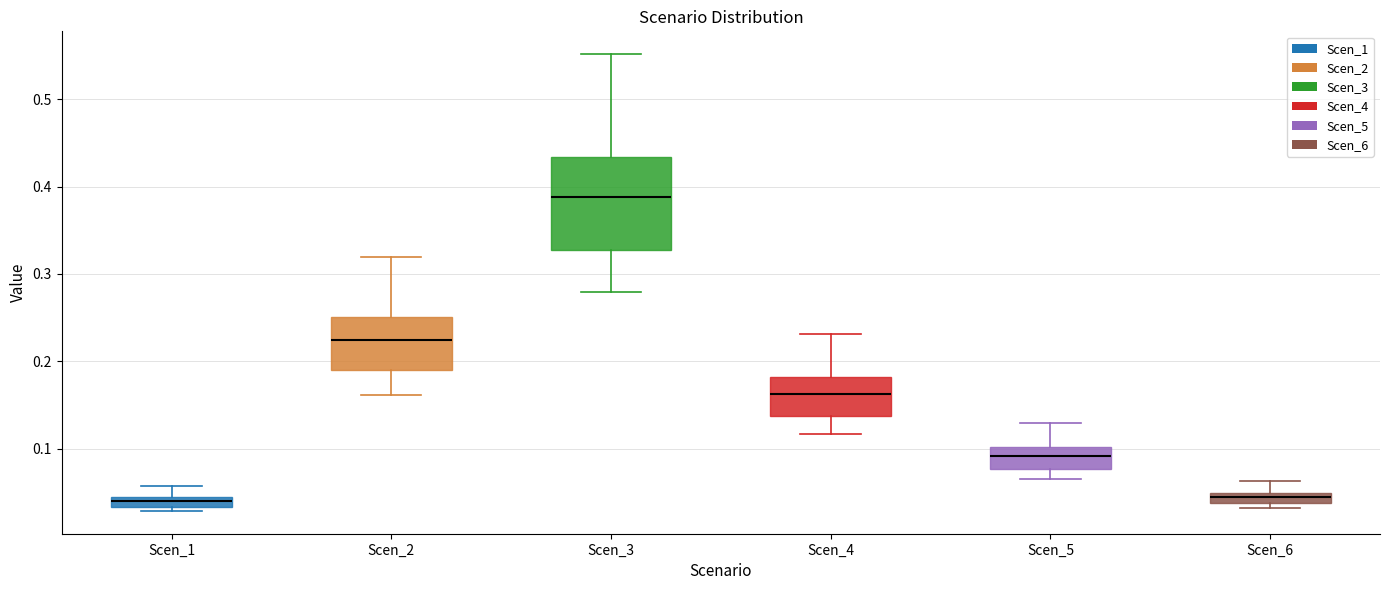

Where is the lower edge of the box for Scen_6 on the y-axis? The values are not printed on the chart, so give them approximately, as read against the axis.

0.04